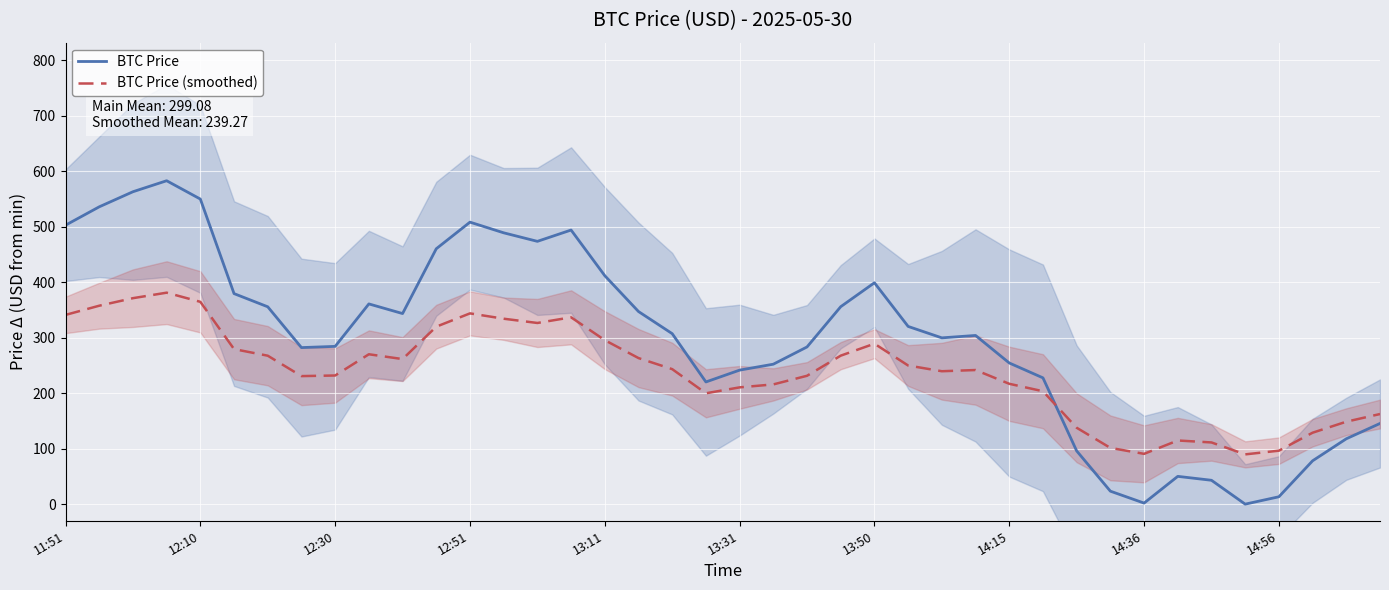

Is this an area chart (filled region under the line)?

No